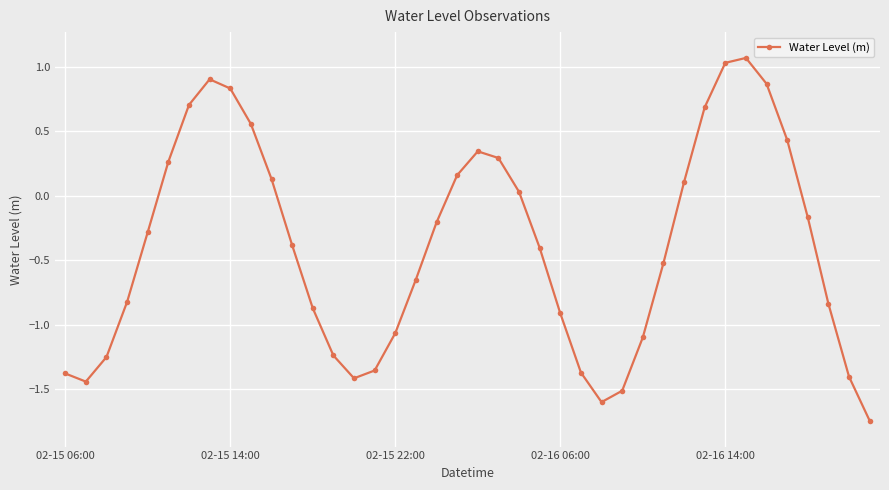

True or false: the data has more than 1 interior local peaks.

True